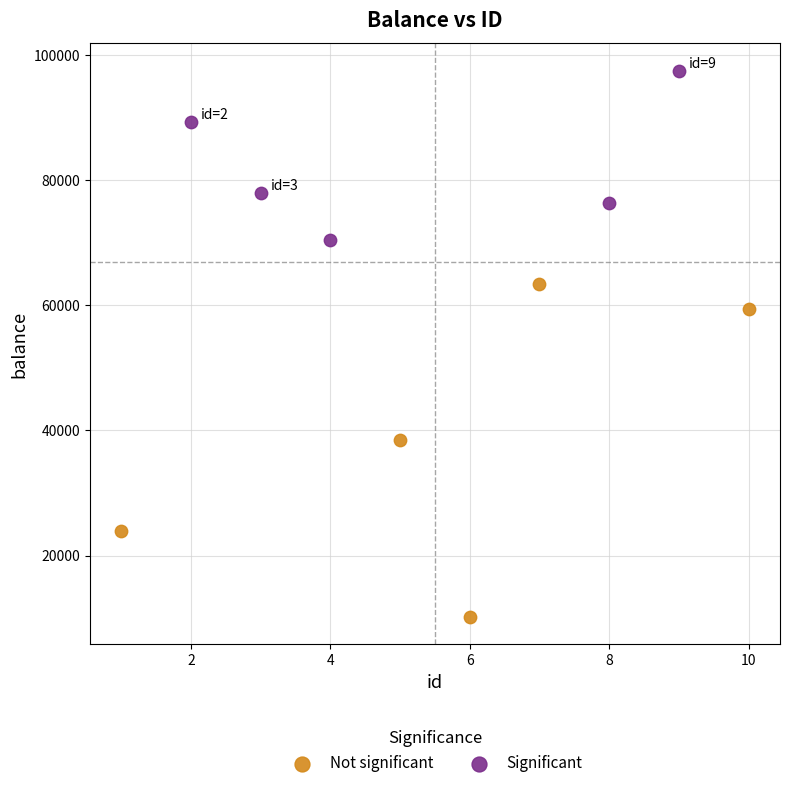

What are all the series names shown in the legend?

Not significant, Significant